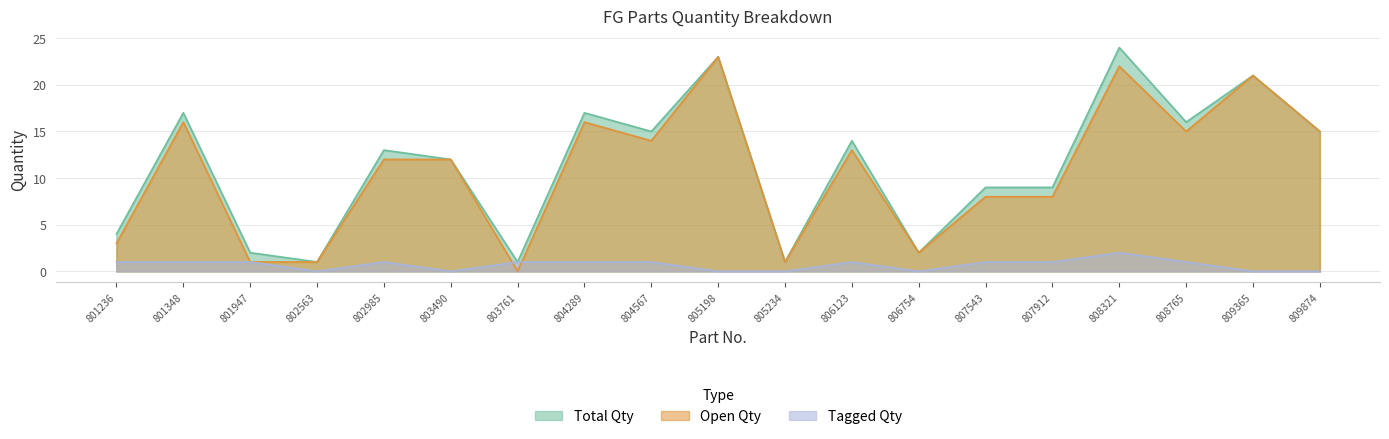

Between 807912 and 808765, which series saw the biggest shift?

Total Qty